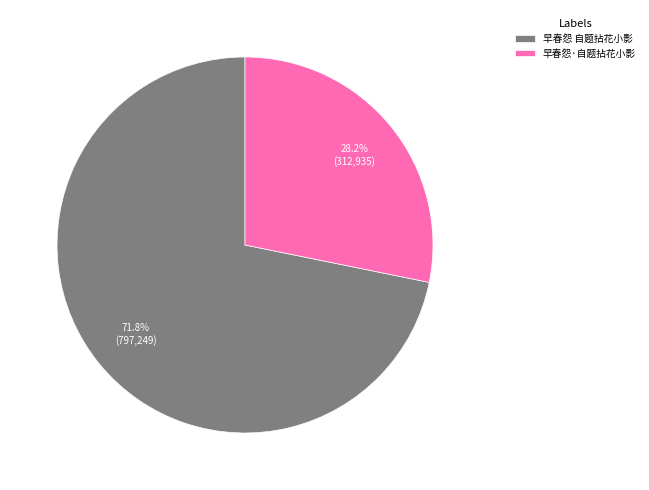

Count the number of slices in the pie.

2